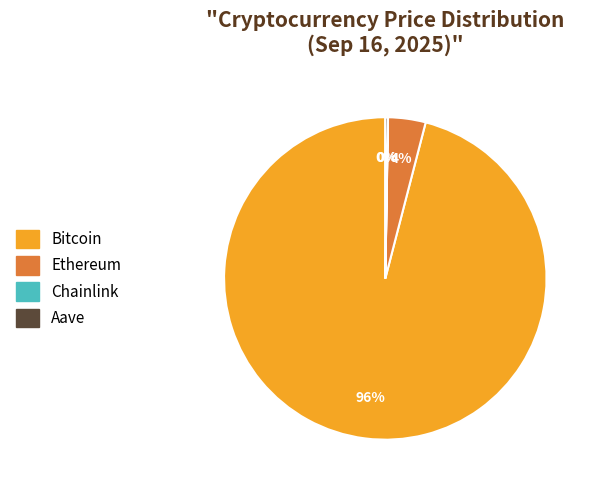

Is there any slice that represents more than half of the pie?

Yes